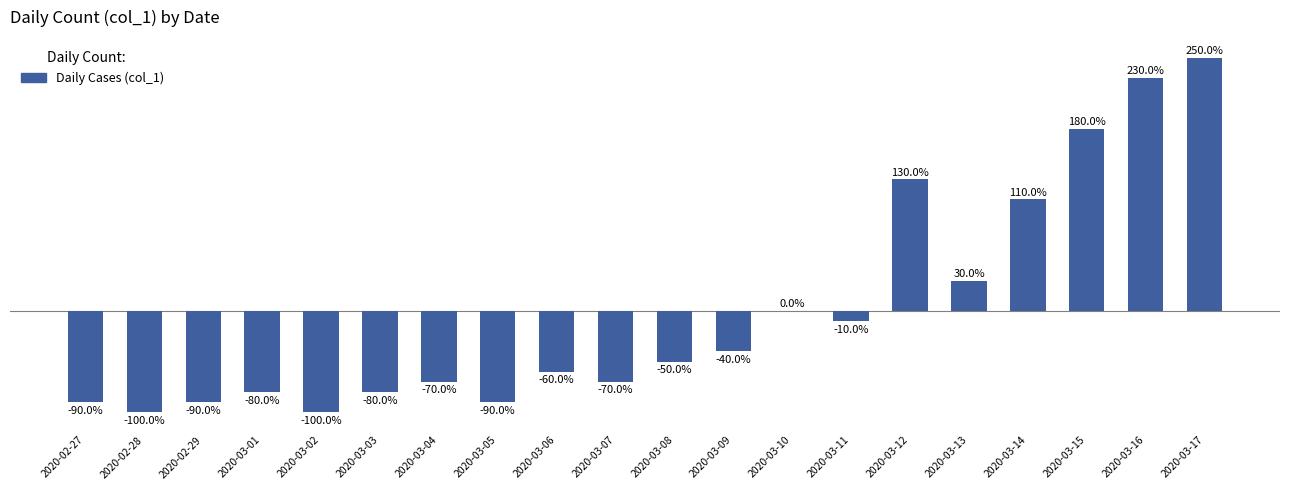

Which label corresponds to the largest value in the chart?

2020-03-17